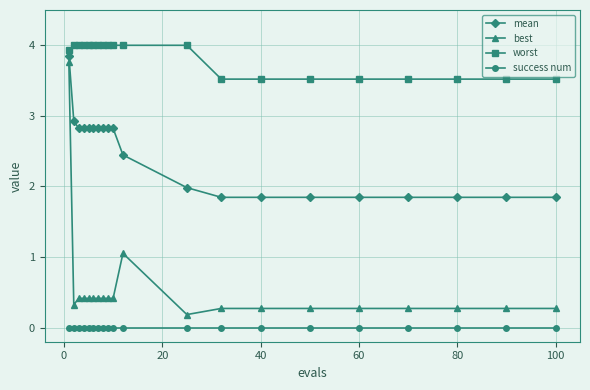

What is the difference between the maximum and minimum values in the worst series?

0.5